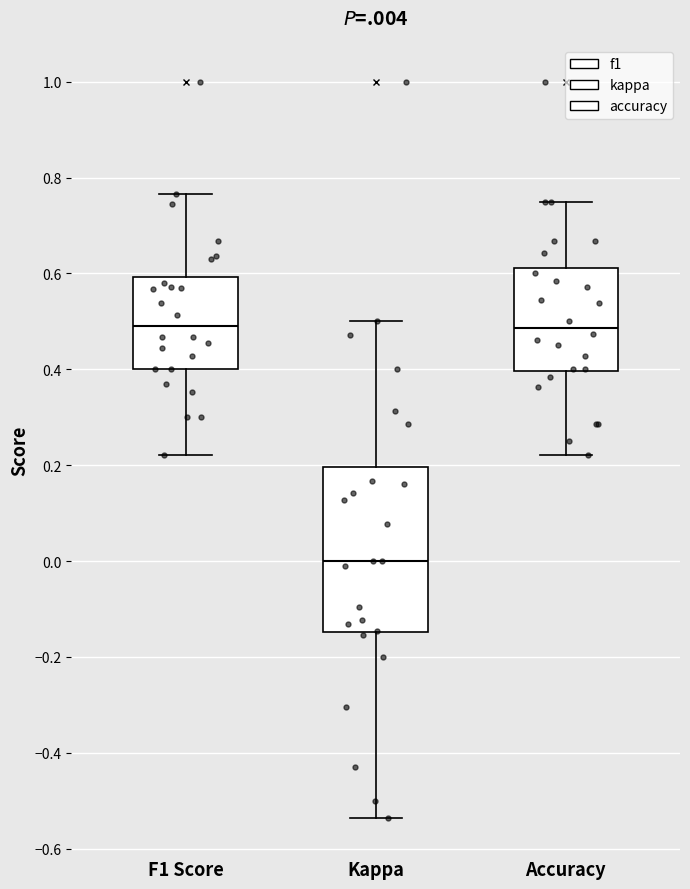

Reading left to right, read every box against the y-axis: the position of its median line, the range the box covers, and the ends of its whiskers. The values are not printed on the chart, so give them approximately, as read against the axis.

F1 Score: median 0.50, box 0.40 to 0.60, whiskers 0.22 to 0.76
Kappa: median 0.00, box -0.14 to 0.20, whiskers -0.54 to 0.50
Accuracy: median 0.48, box 0.40 to 0.62, whiskers 0.22 to 0.76